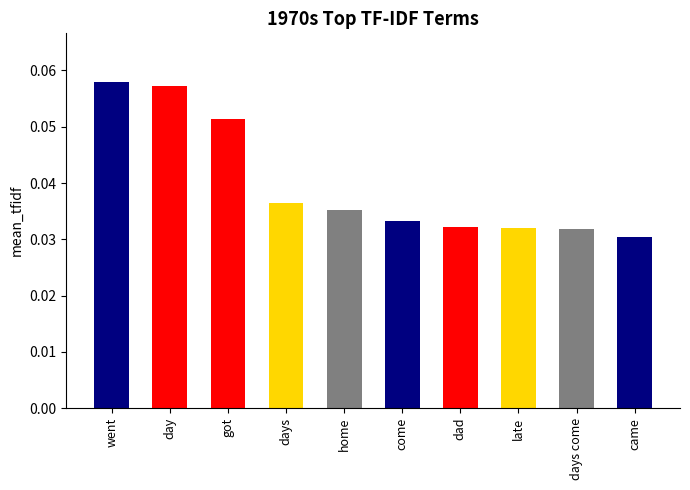

The chart shows a value of 0.1 at went. True or false?

True